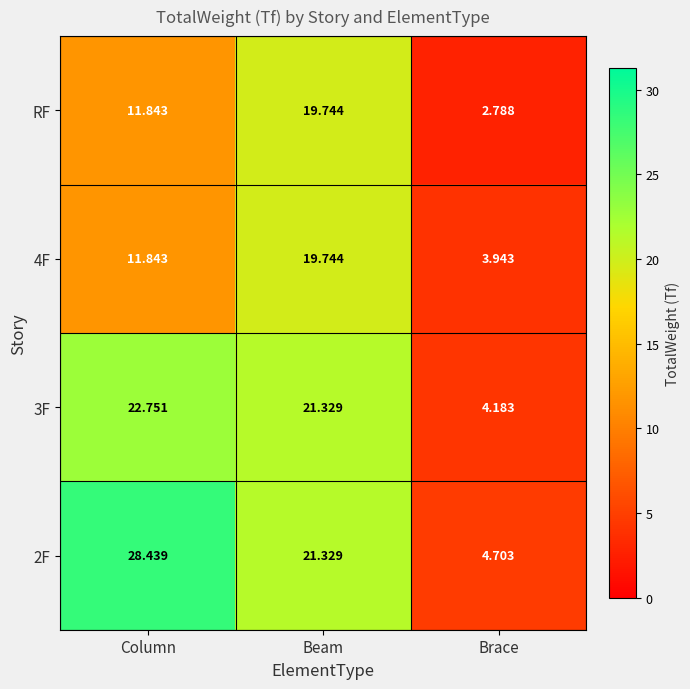

Where is 3F nearest to the value 13?

Beam